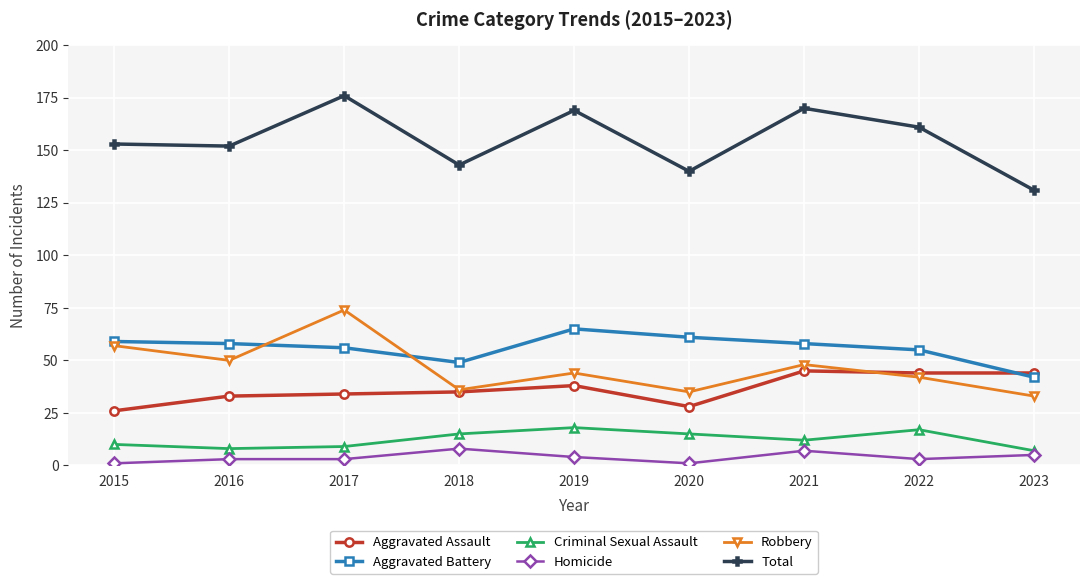

The Total series shows 224 at 2023. True or false?

False